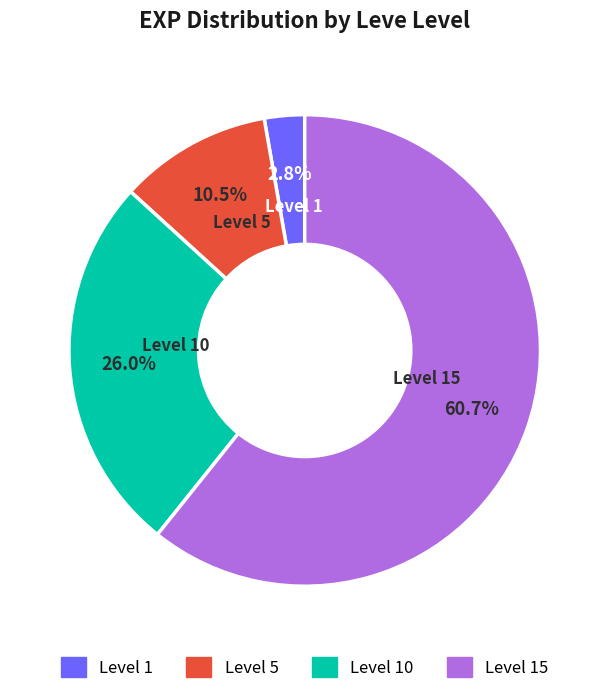

Is there a majority slice in this chart?

Yes